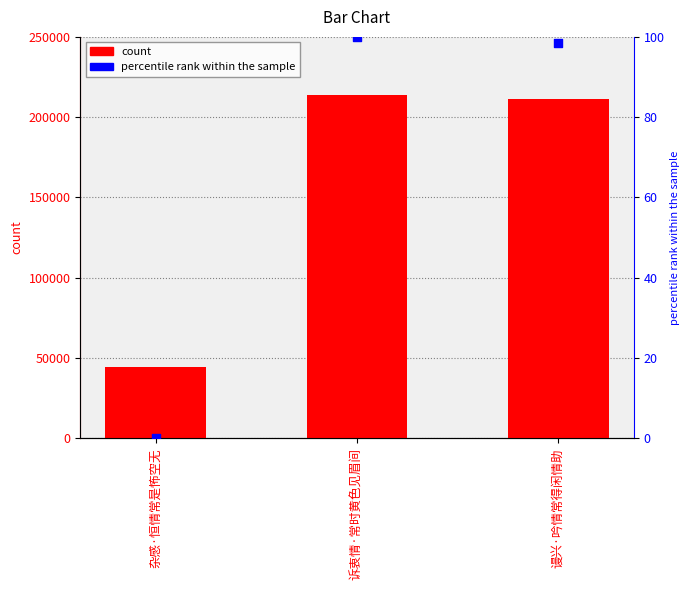

At which category is the sum across all series the highest?

诉衷情·常时黄色见眉间